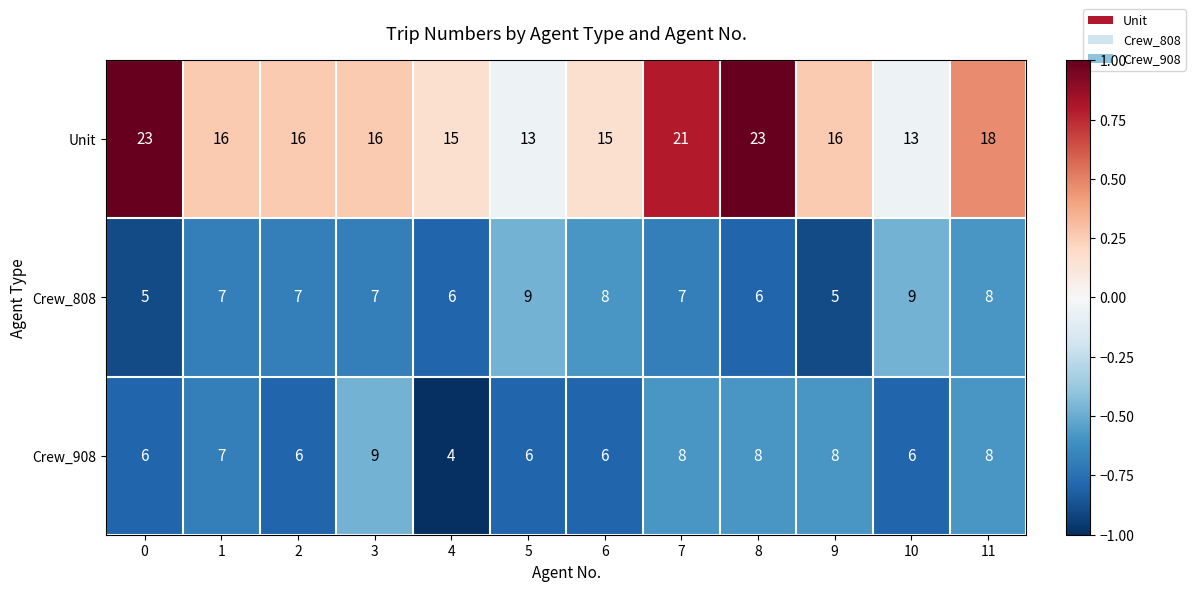

The Crew_808 series shows 3 at 3. True or false?

False